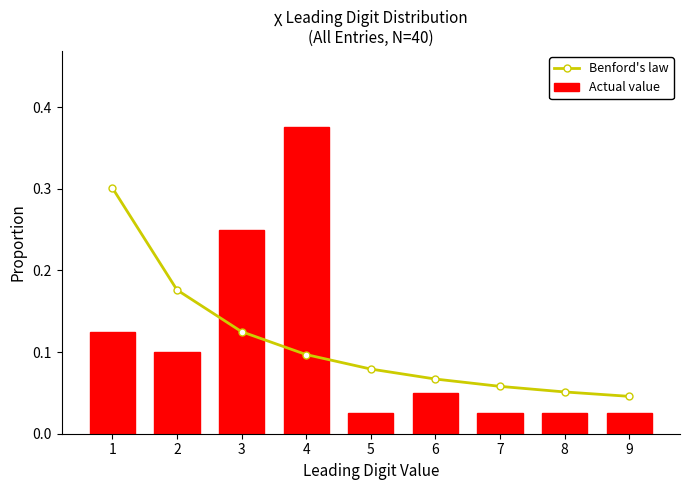

Reading right to left, list all the values displayed in this chart.

Benford's law: 0.0	0.1	0.1	0.1	0.1	0.1	0.1	0.2	0.3
Actual value: 0.0	0.0	0.0	0.1	0.0	0.4	0.2	0.1	0.1